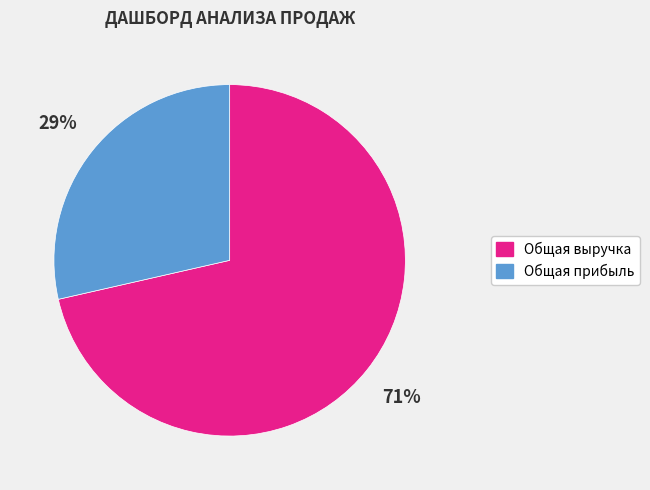

Is there any slice that represents more than half of the pie?

Yes